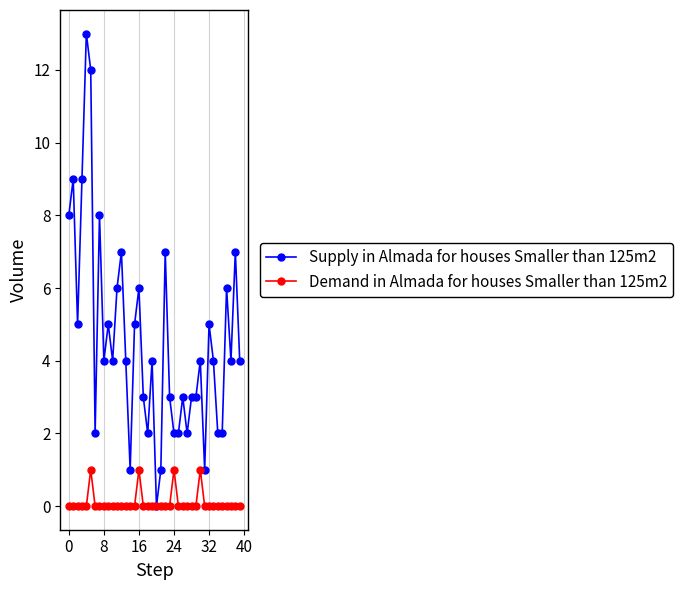

Which series has the widest spread of values?

Supply in Almada for houses Smaller than 125m2